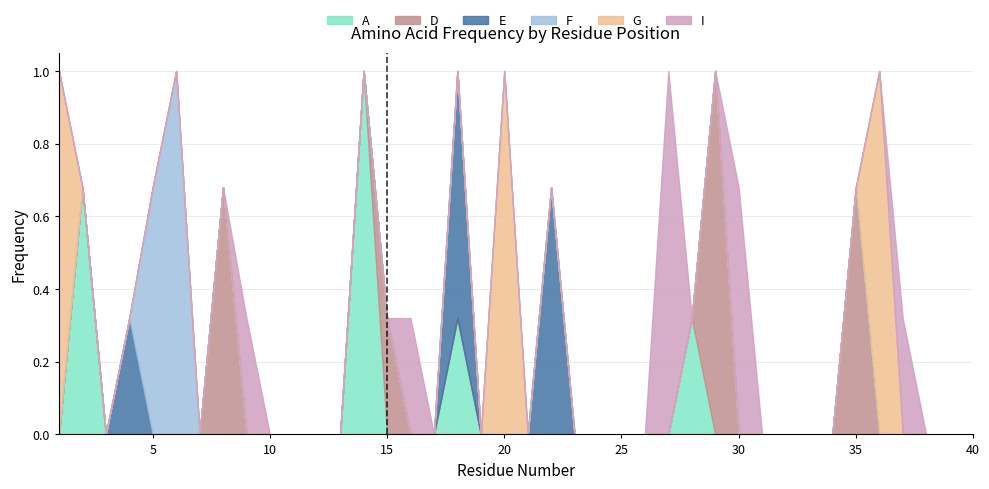

At 5, list the series in order from largest to smallest.

F, A, D, E, G, I